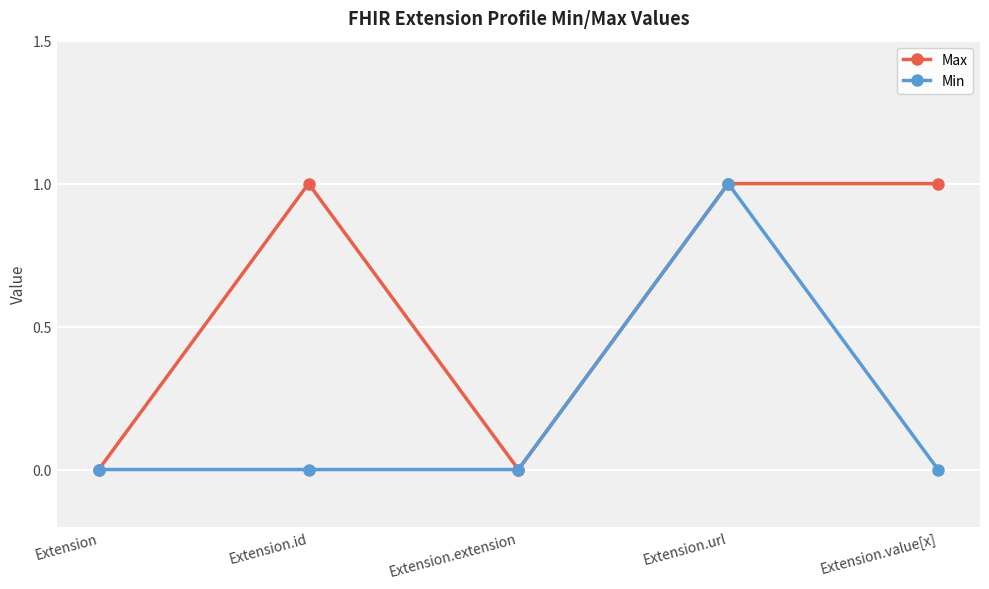

What value does the Min series have at Extension.url?

1